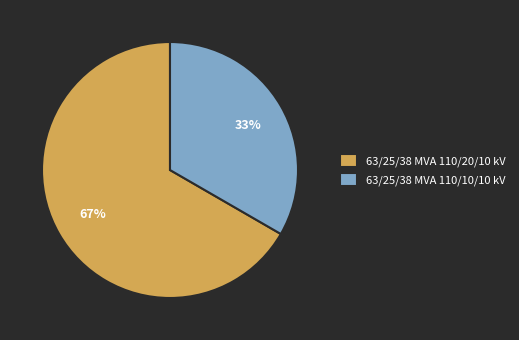

To the nearest percent, what is the combined percentage of 63/25/38 MVA 110/10/10 kV and 63/25/38 MVA 110/20/10 kV?

100%